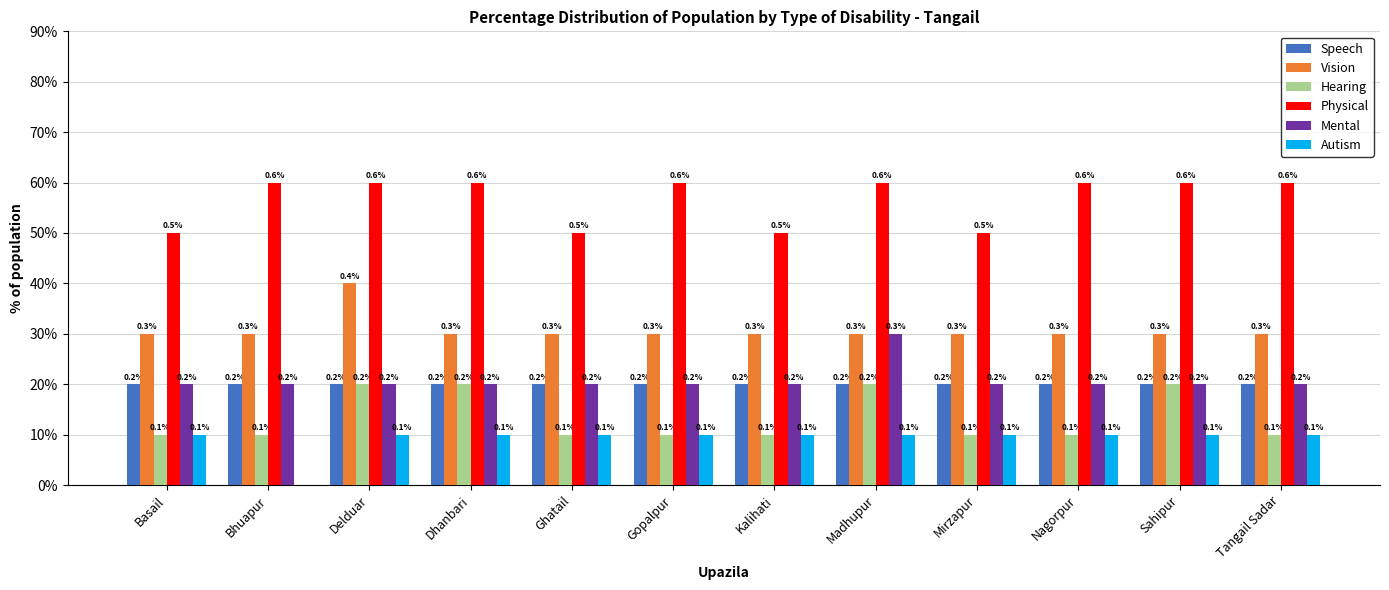

Which has a higher value, Bhuapur or Dhanbari?

Bhuapur